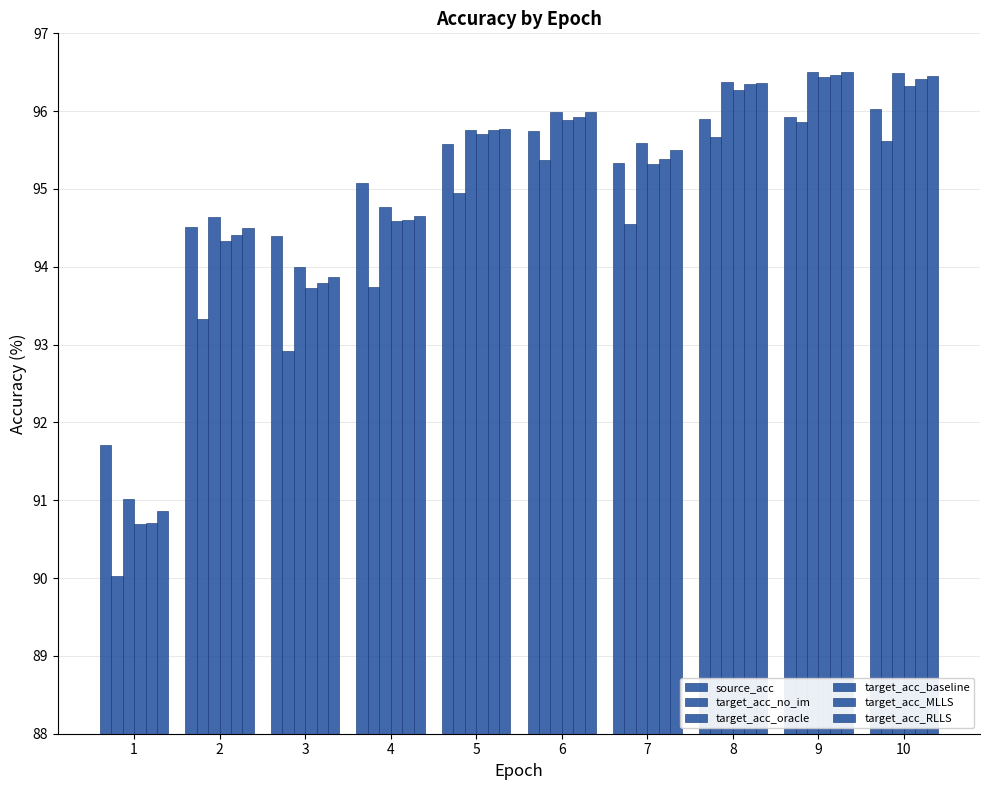

How many distinct data groups are displayed?

6